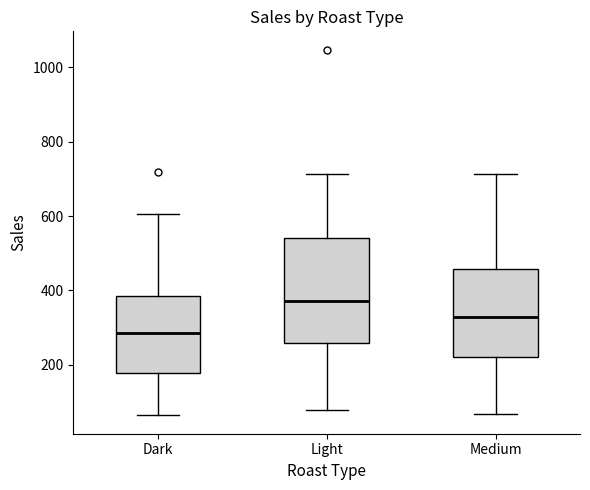

Which box's median line is the lowest?

Dark